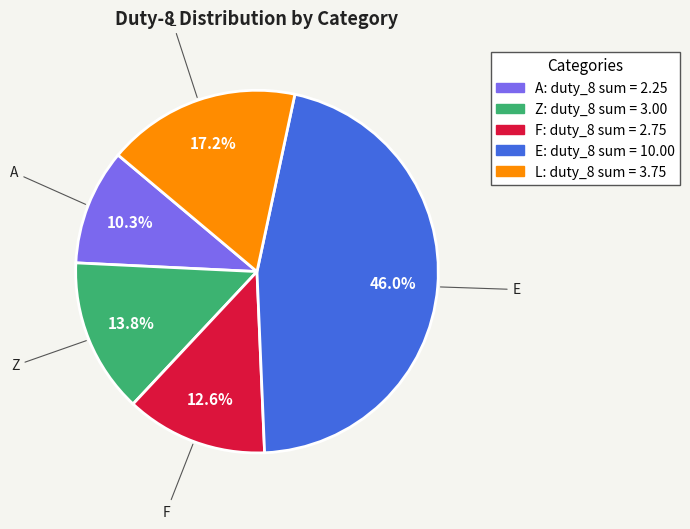

Does any single category account for the majority?

No